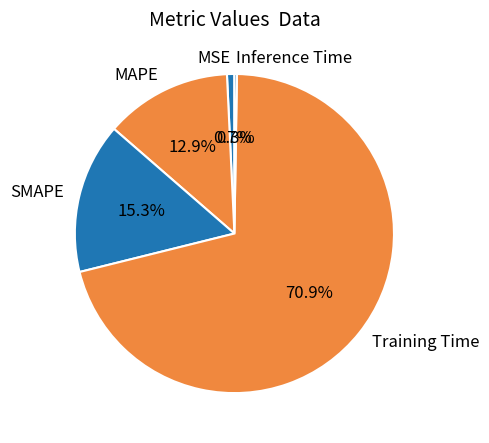

True or false: SMAPE accounts for 15% of the total.

True